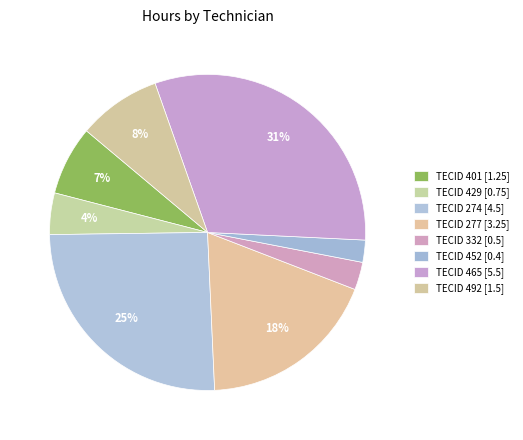

Is it true that TECID 492 is 1% of the pie?

False